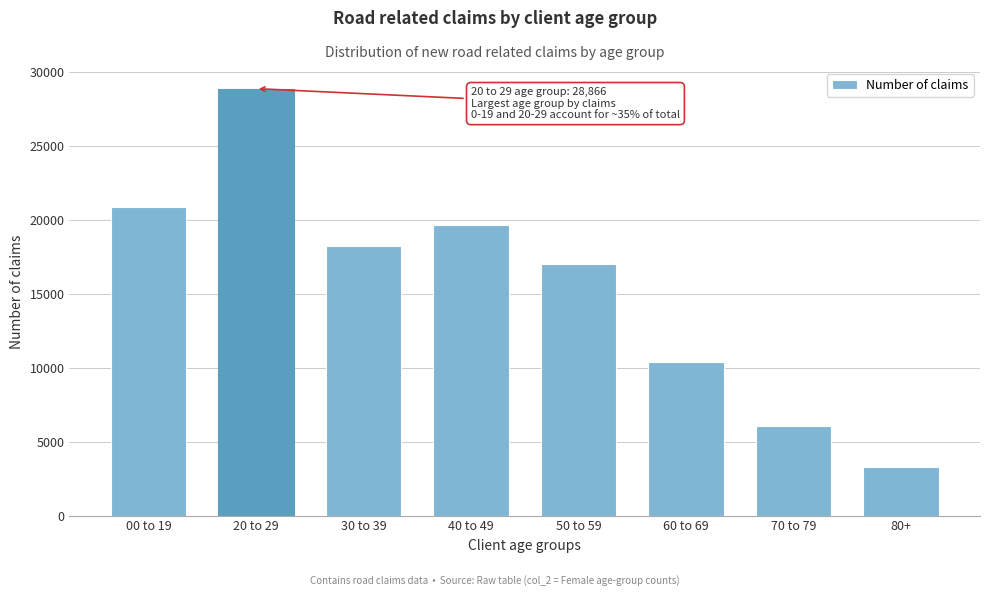

Reading left to right, transcribe all the data shown in this chart.

20872	28866	18222	19615	16990	10396	6056	3300